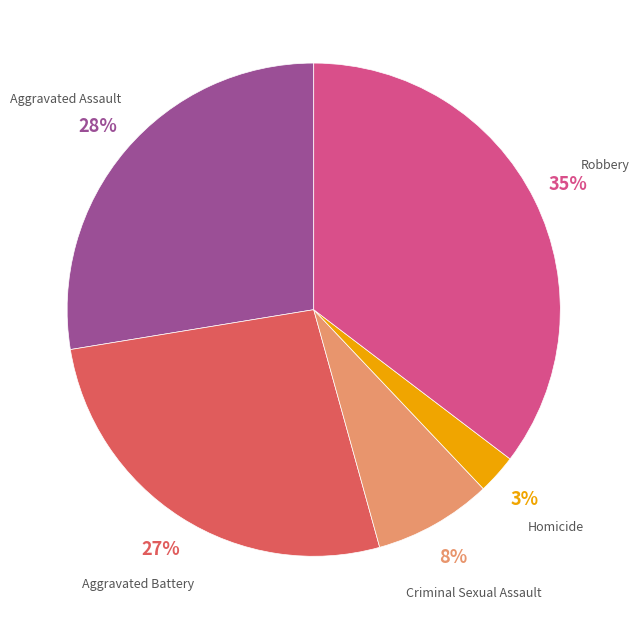

Does any single category account for the majority?

No